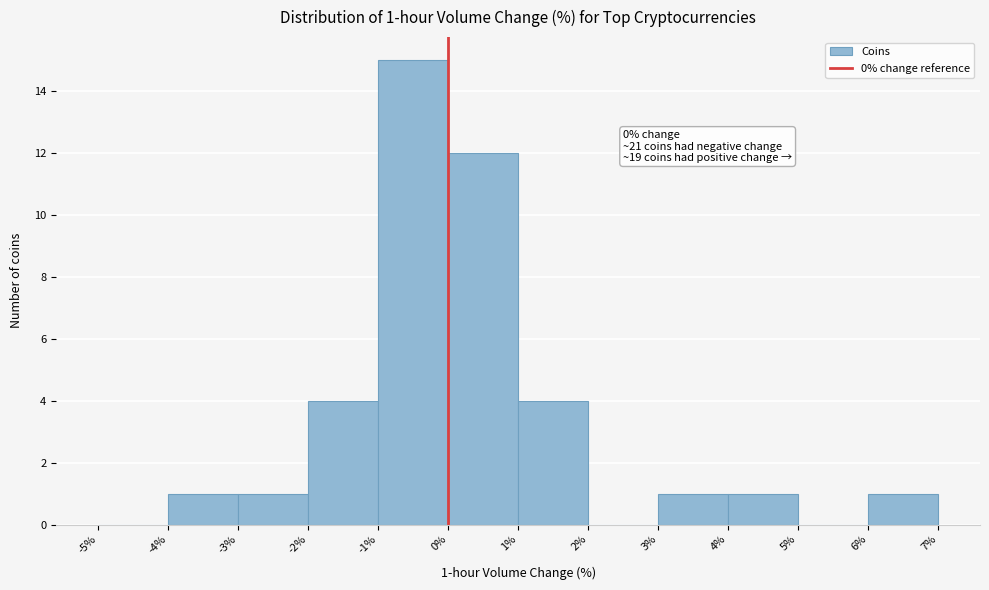

Over which range of the x-axis is the bar tallest?

-1% to 0%